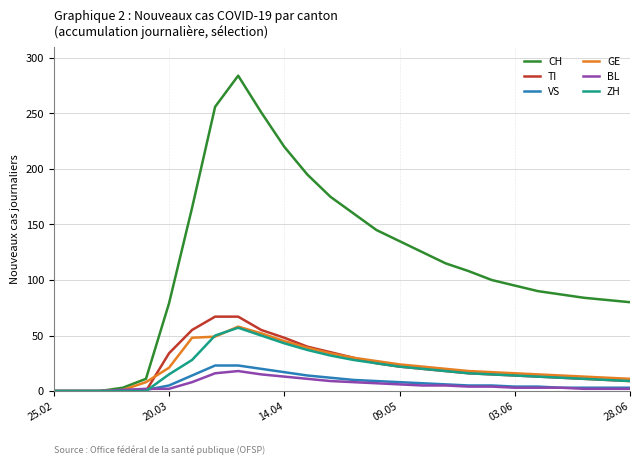

What is the maximum value for CH?

284